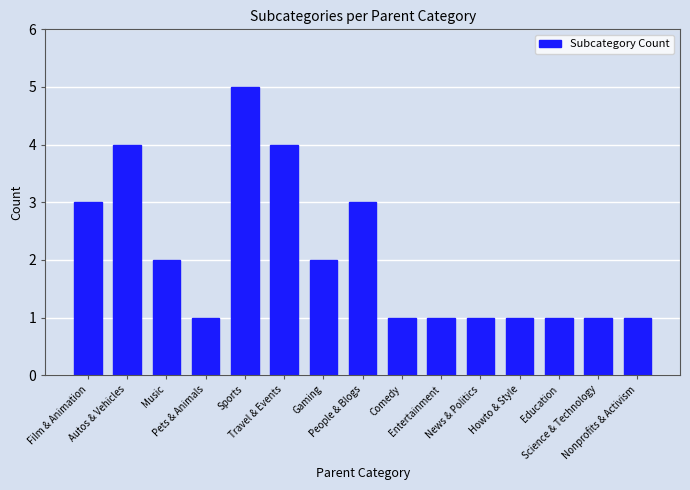

What is the maximum value shown in the chart?

5